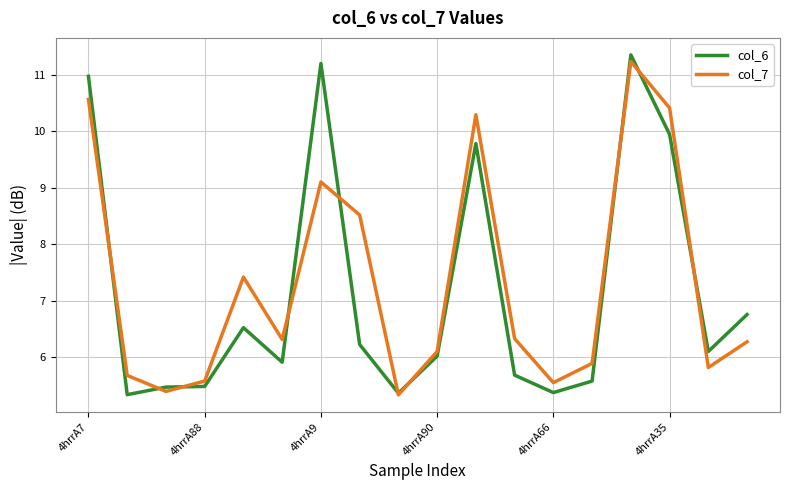

What is the minimum value for col_7?

5.3